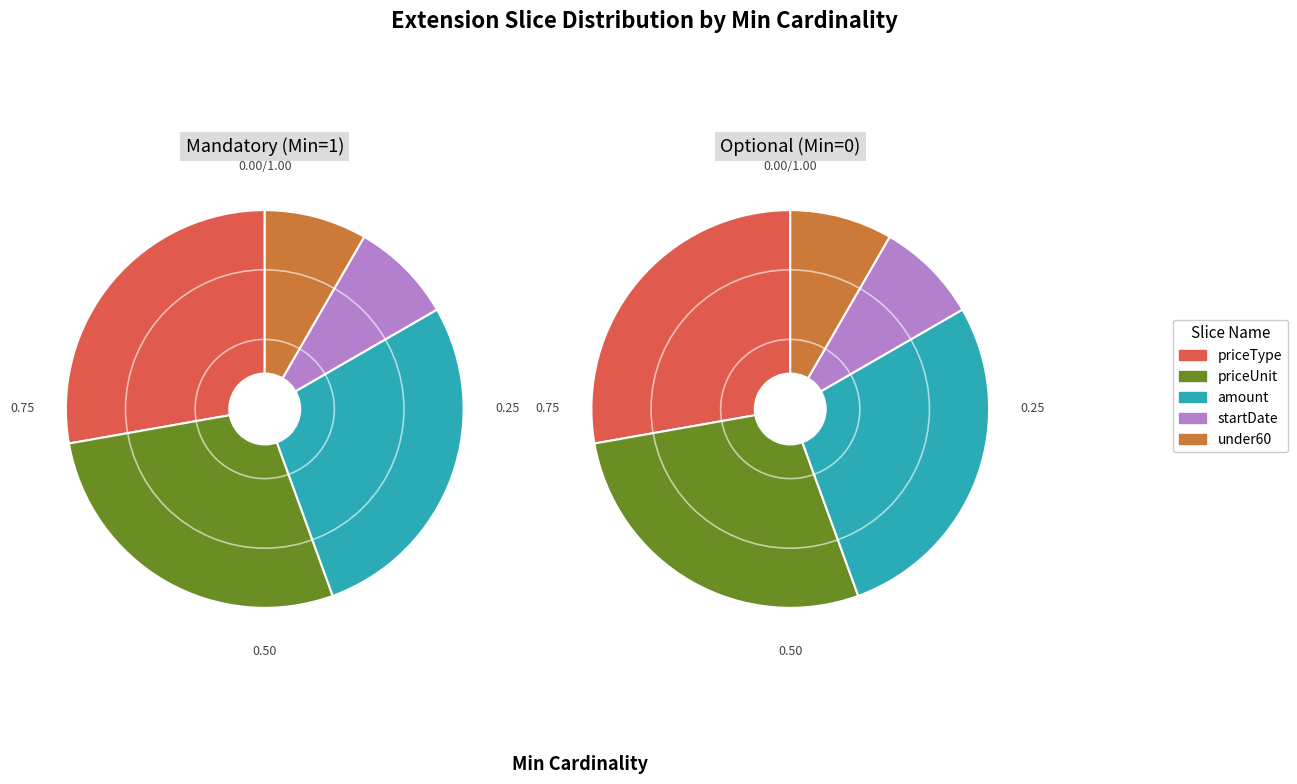

Which category has the smallest portion of the pie?

startDate